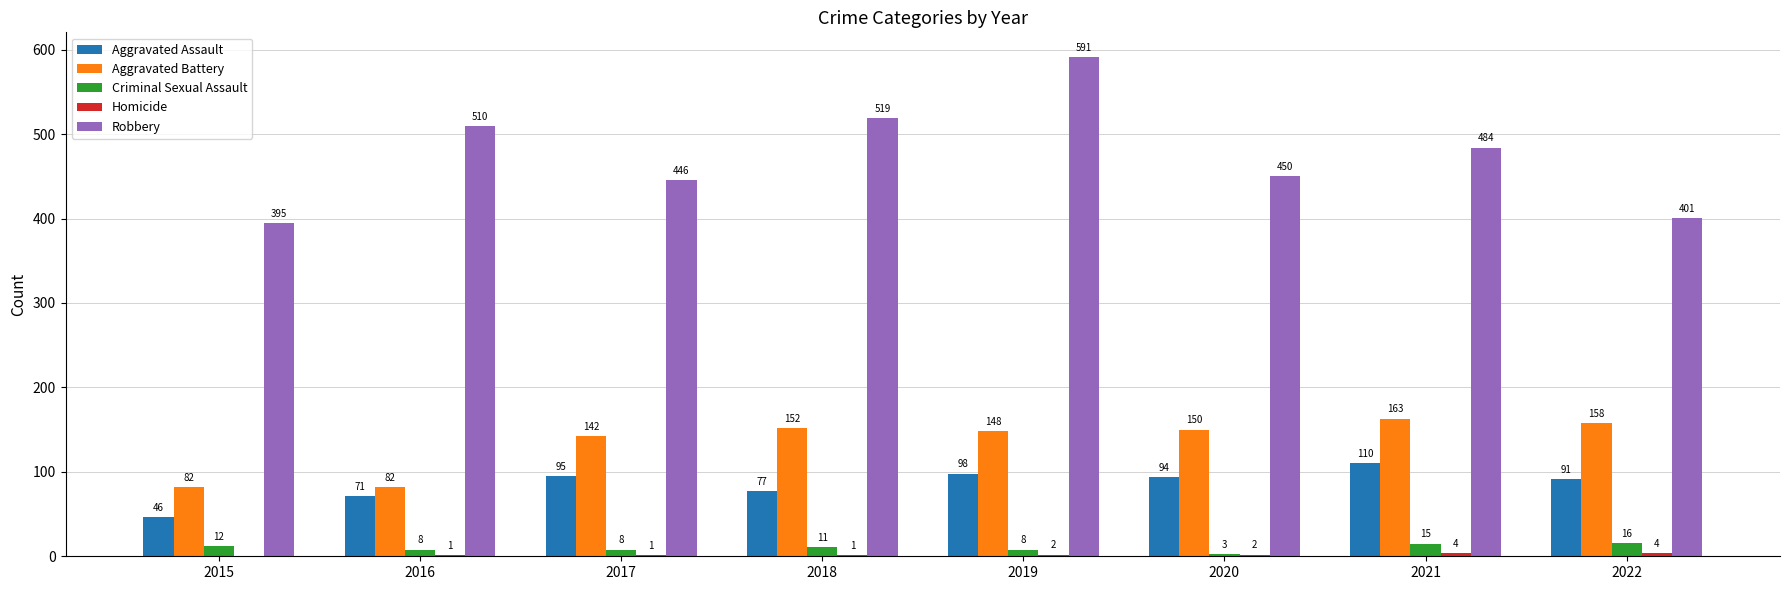

What is the total value across all series at 2015?

535